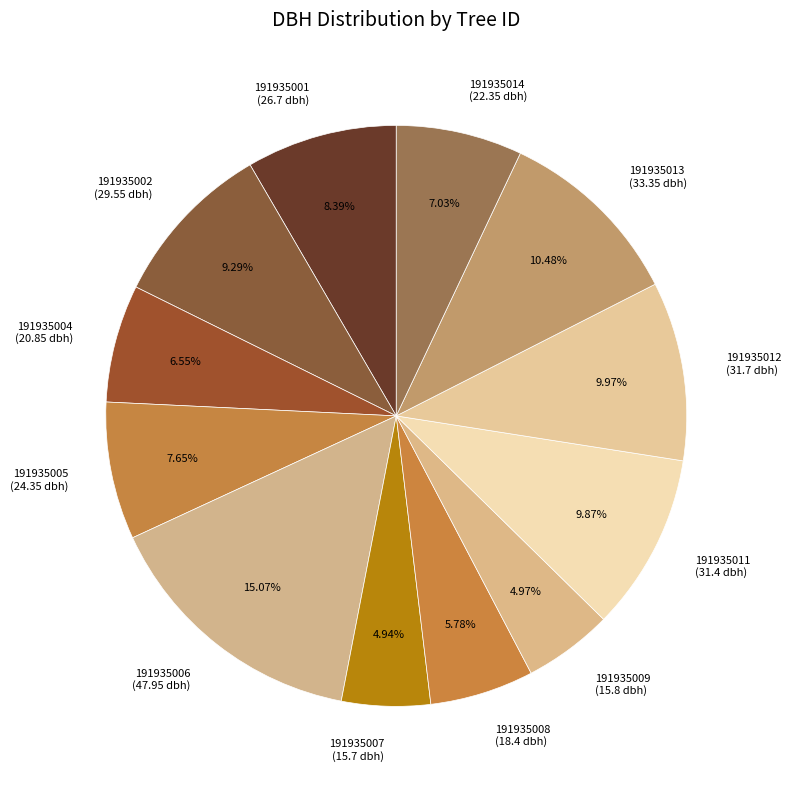

Approximately how many times larger is the value at 191935002 (29.55 dbh) compared to 191935005 (24.35 dbh)?

1.2